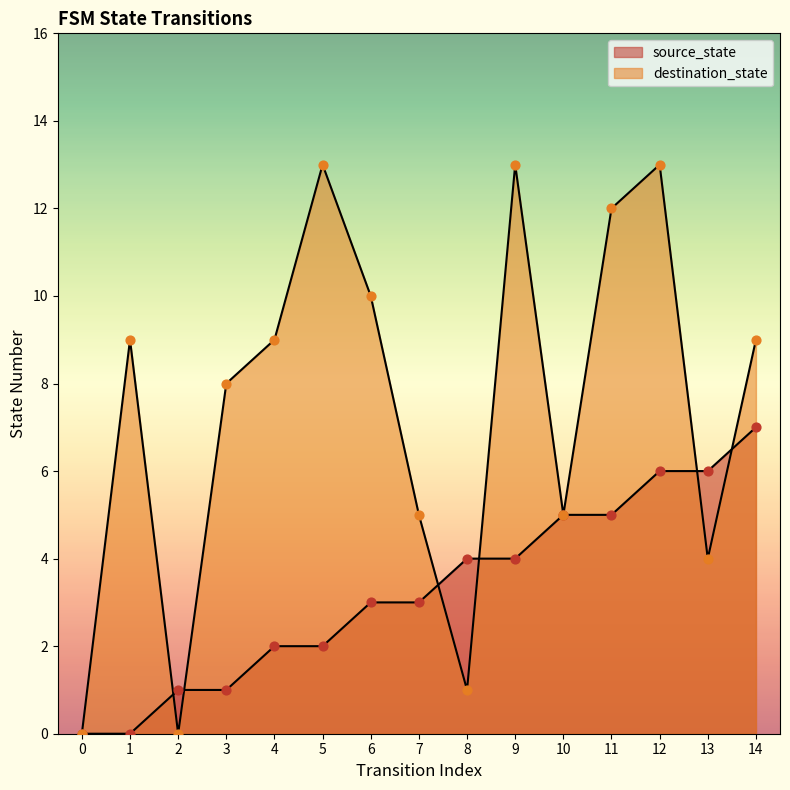

Which series contains the highest Y value?

destination_state